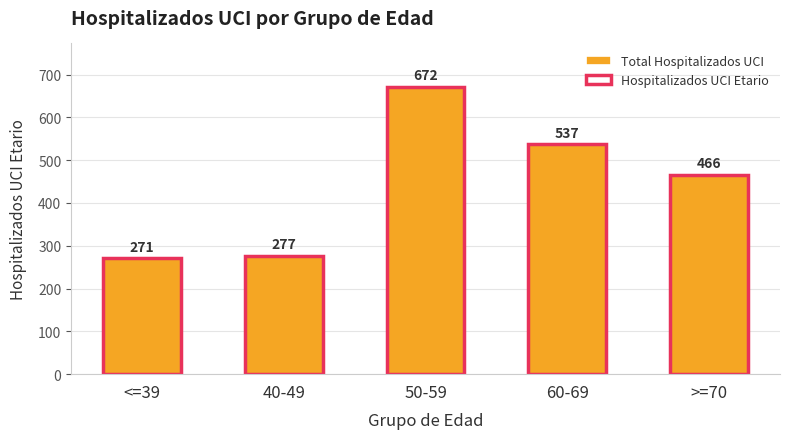

What are all the series names shown in the legend?

Total Hospitalizados UCI, Hospitalizados UCI Etario